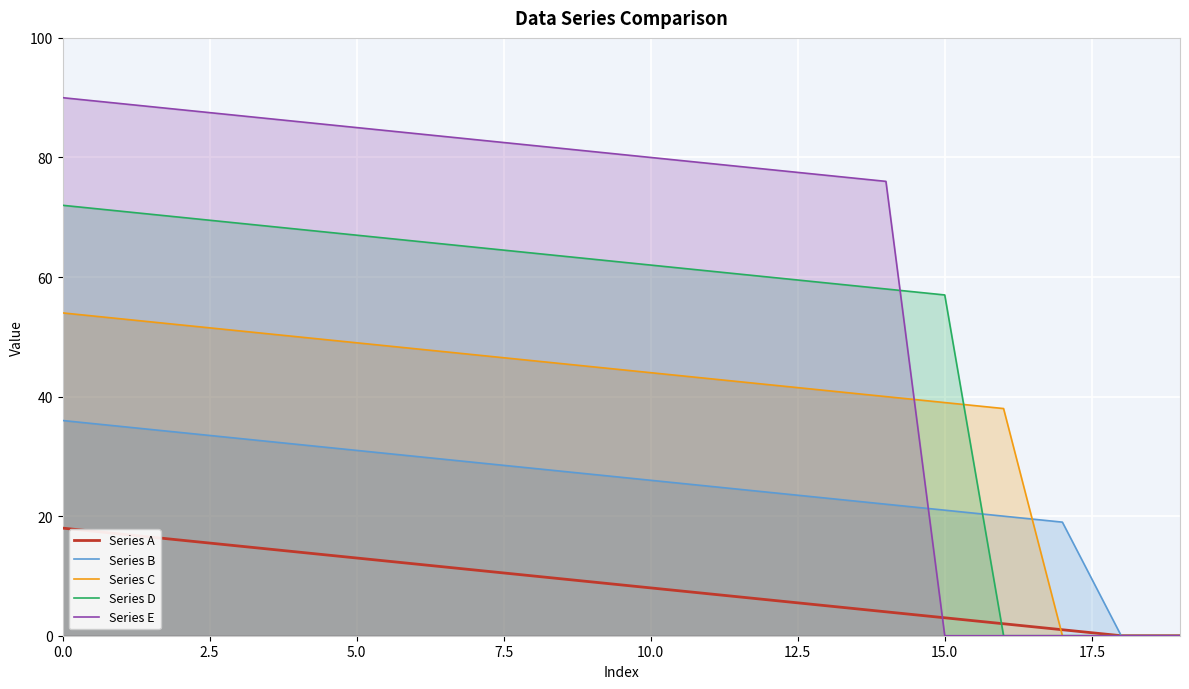

At how many categories does at least one series exceed 23?

17